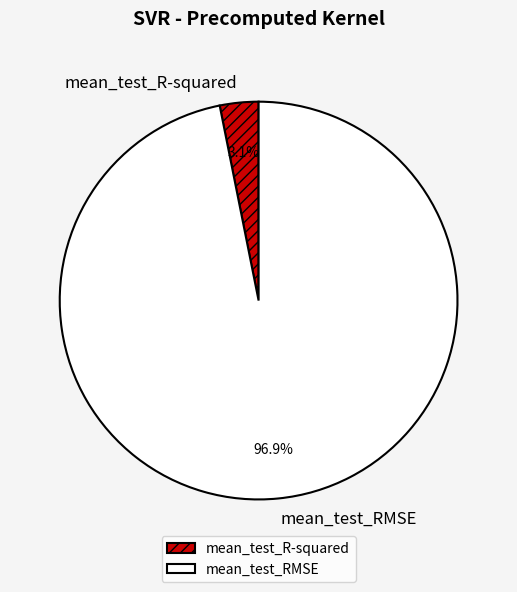

How many segments does this pie chart have?

2